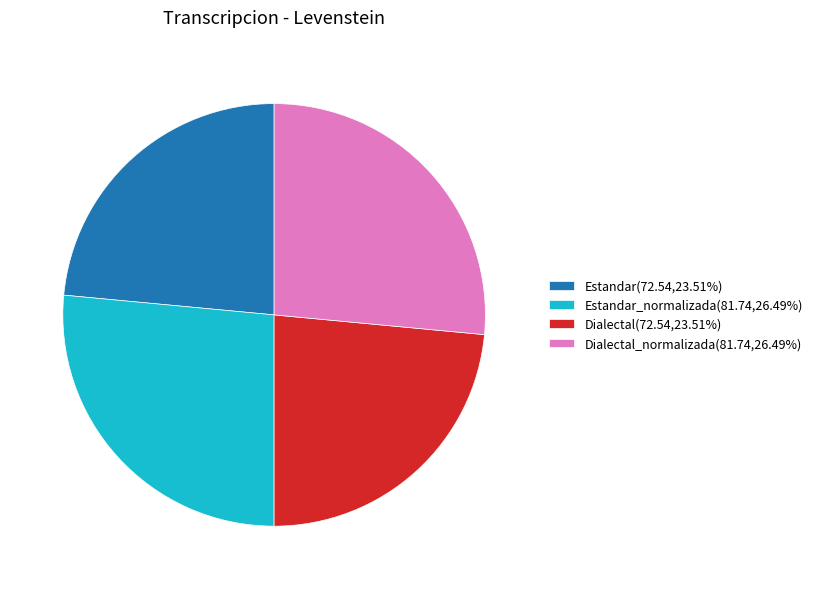

Approximately how many times larger is the value at Dialectal_normalizada(81.74,26.49%) compared to Estandar(72.54,23.51%)?

1.1